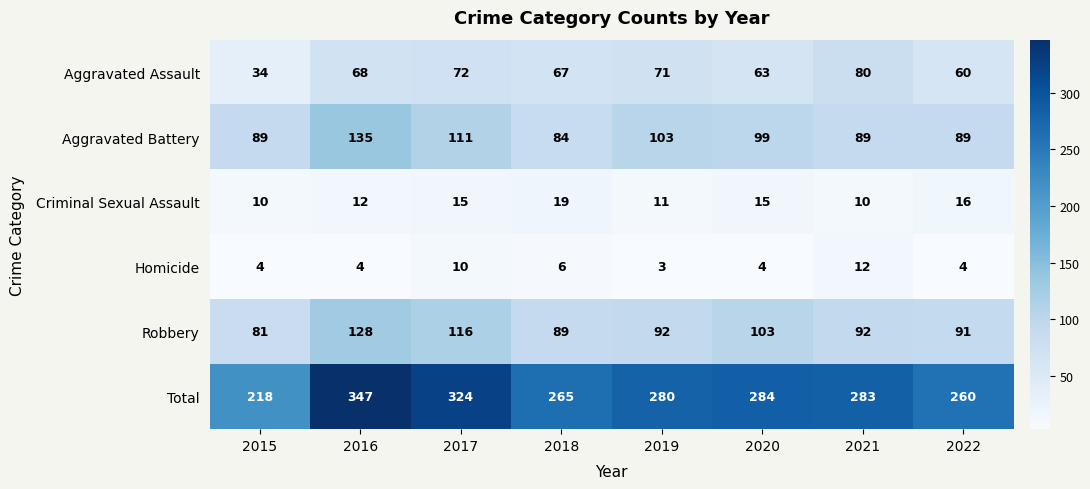

What is the sum of the Total values at 2016 and 2015?

565